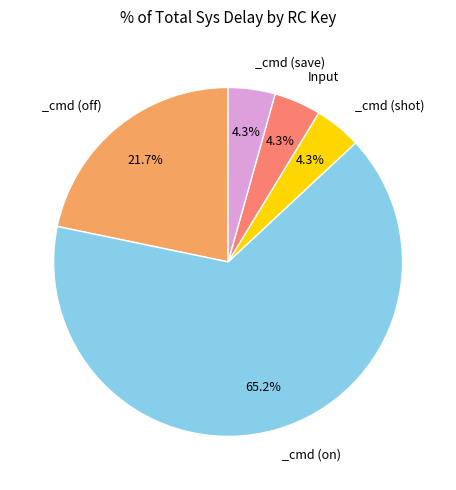

Is there any slice that represents more than half of the pie?

Yes